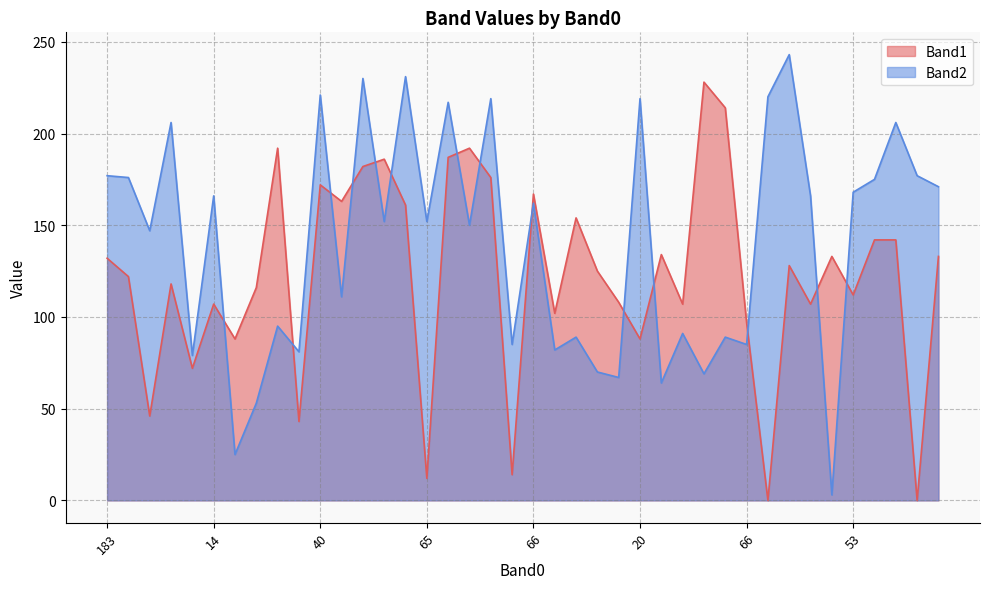

At which category does Band2 reach its first local peak?

21